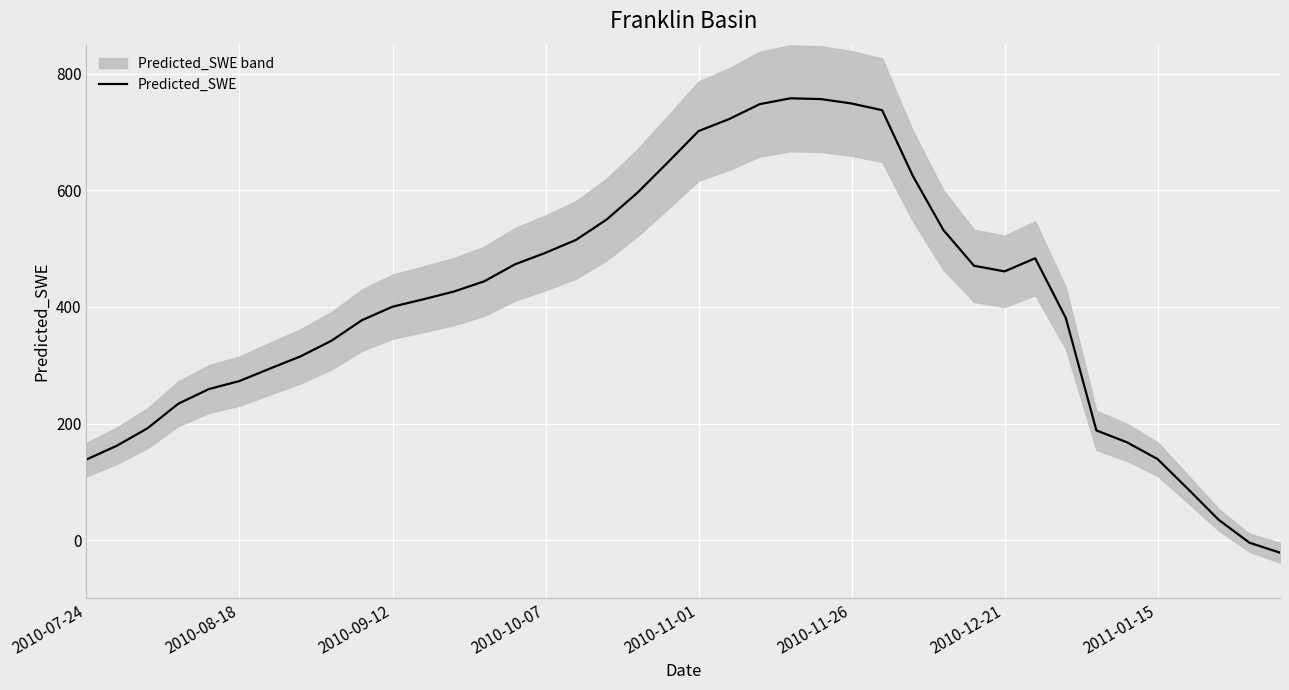

Count the number of values greater than 426.

20